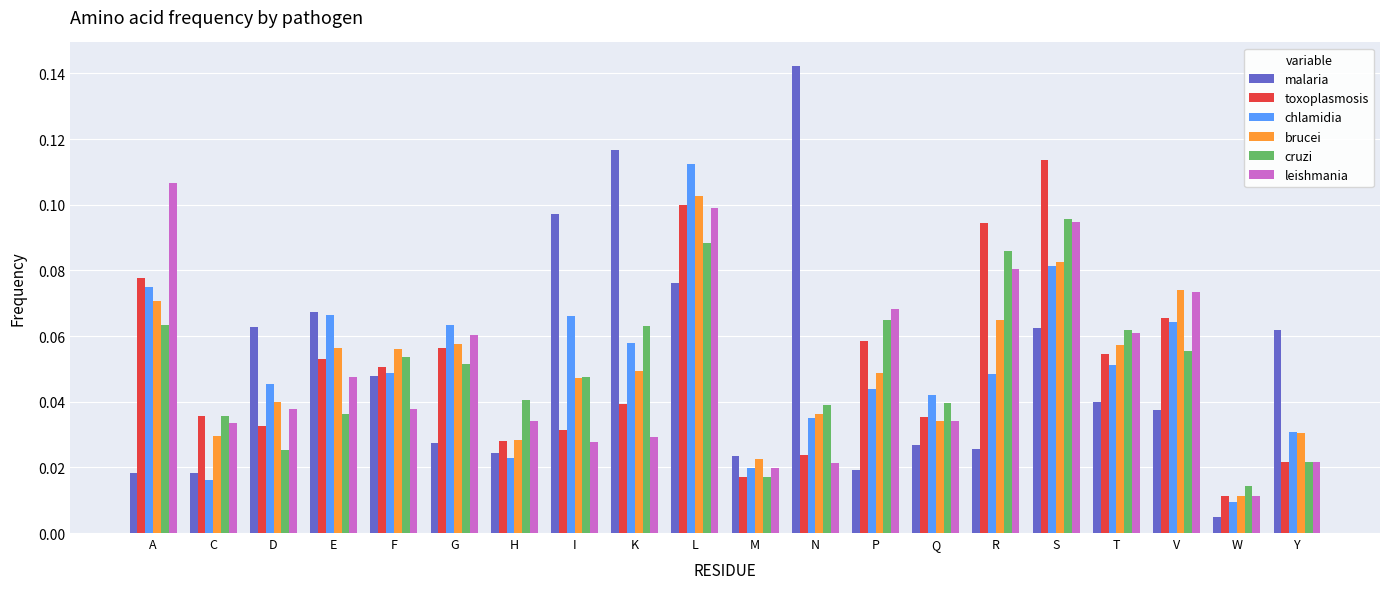

The leishmania series shows 0.1 at G. True or false?

True